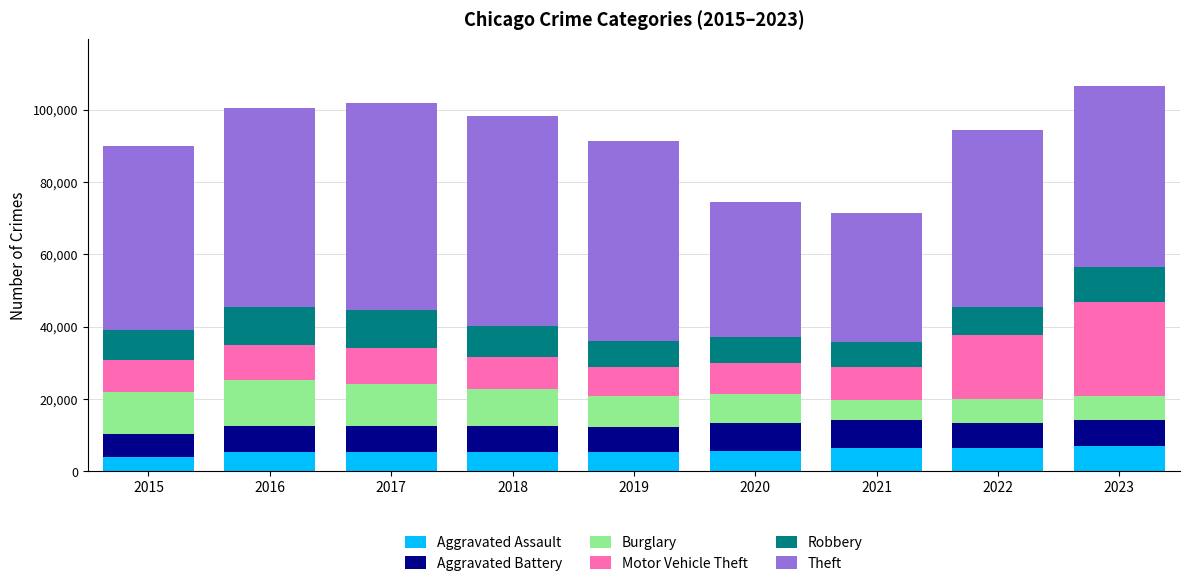

What is the highest value of the Aggravated Assault series?

6848